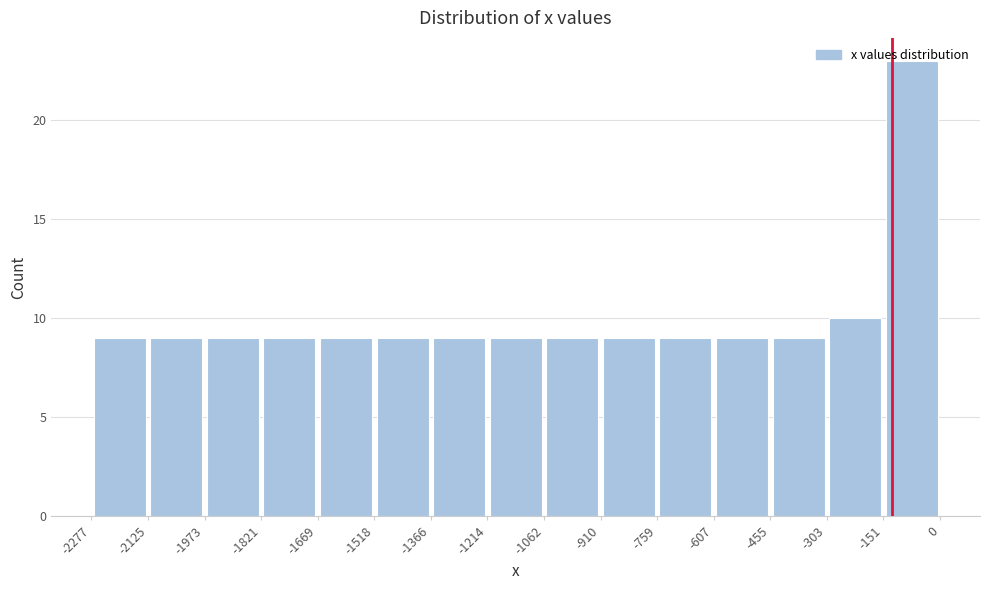

Over which range of the x-axis is the bar tallest?

-151 to 0